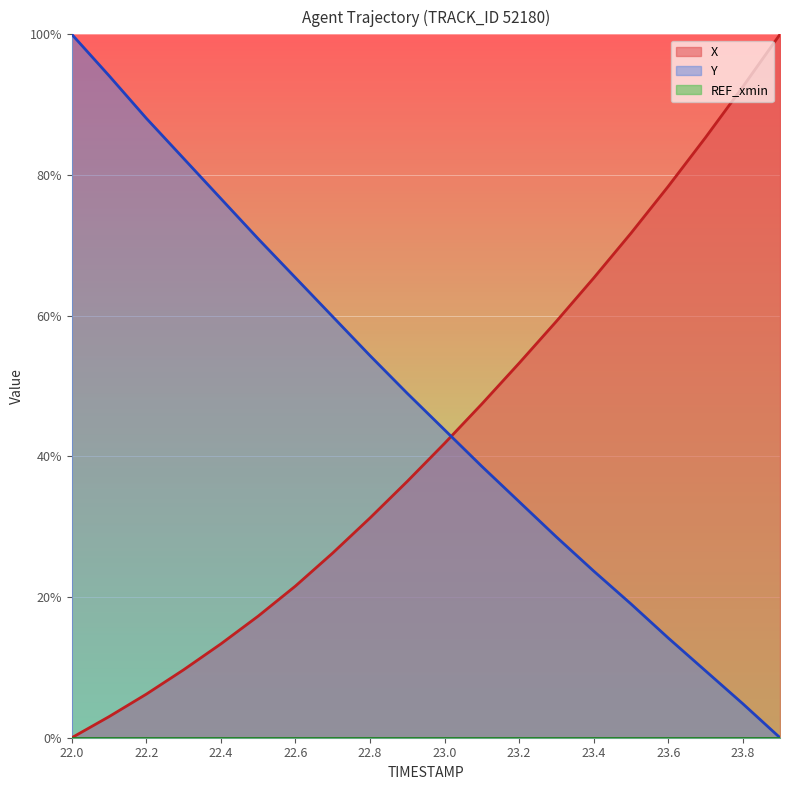

True or false: X and Y intersect in this chart.

True